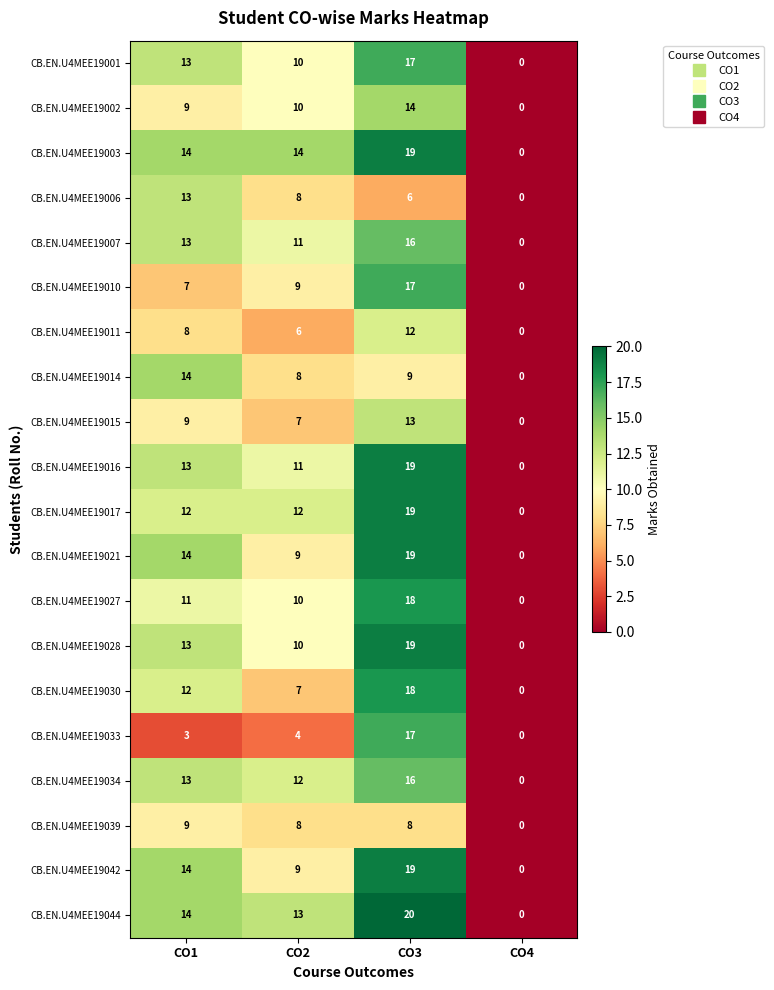

The CB.EN.U4MEE19030 series shows 4 at CO3. True or false?

False